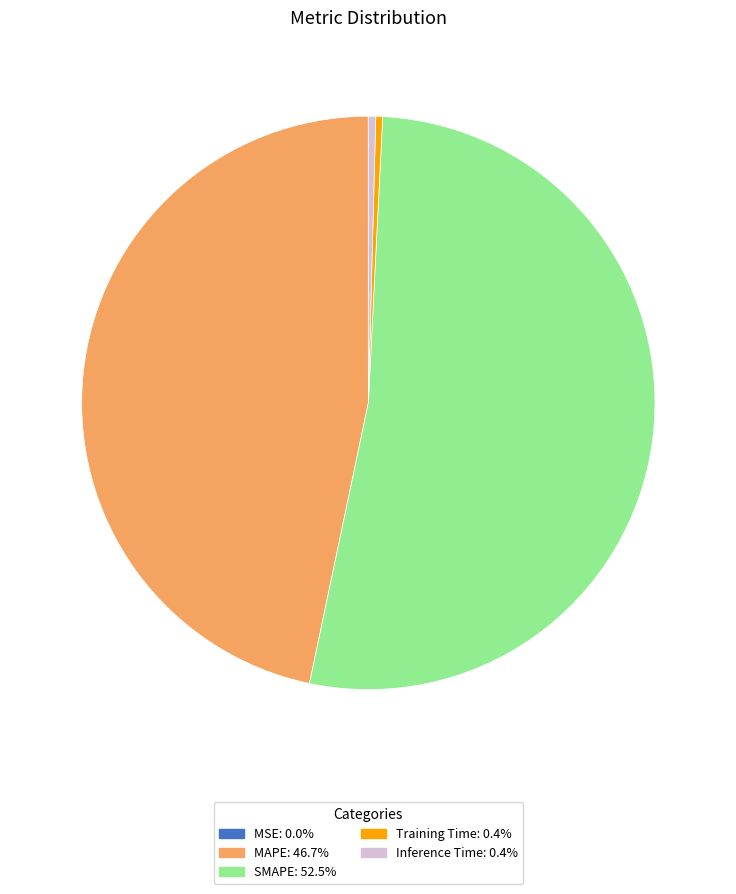

Which has a higher value, SMAPE or MAPE?

SMAPE